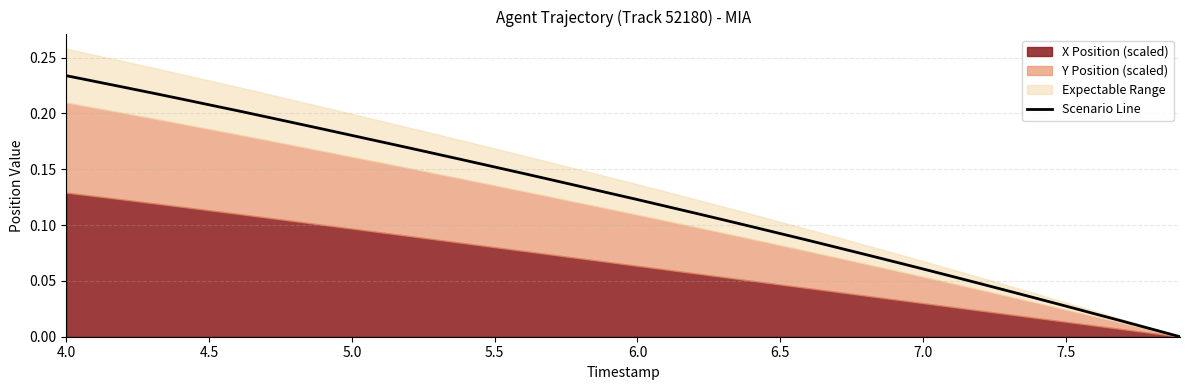

The value of Scenario Line at 5.5 is 0.1. True or false?

False